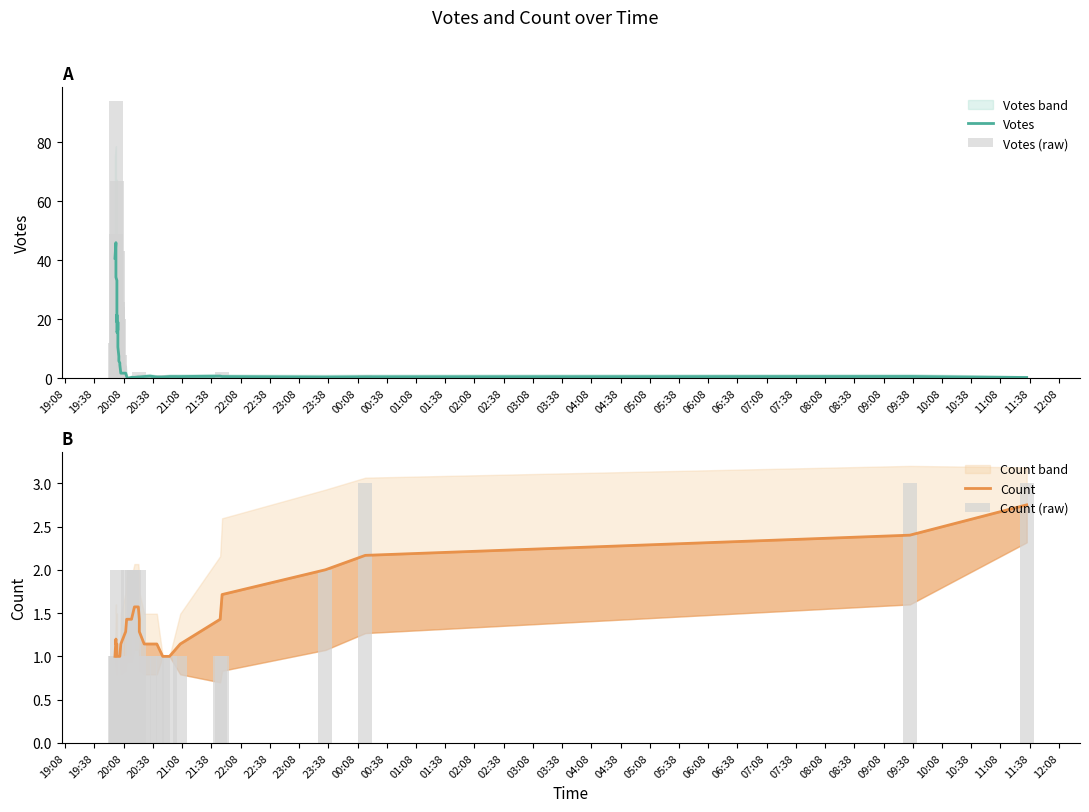

The Votes (raw) series shows 8.1 at 22:08. True or false?

False